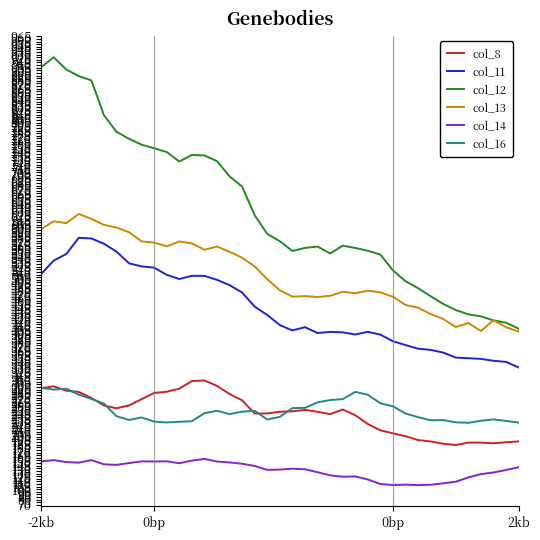

Which series has the largest total across all categories?

col_12